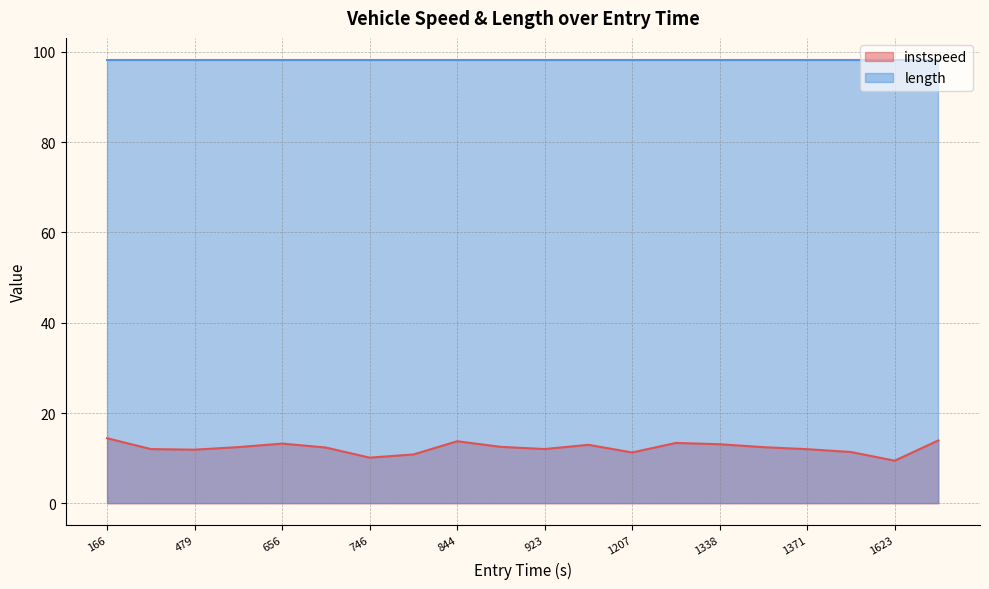

List the series in order of their peak value, lowest first.

instspeed, length